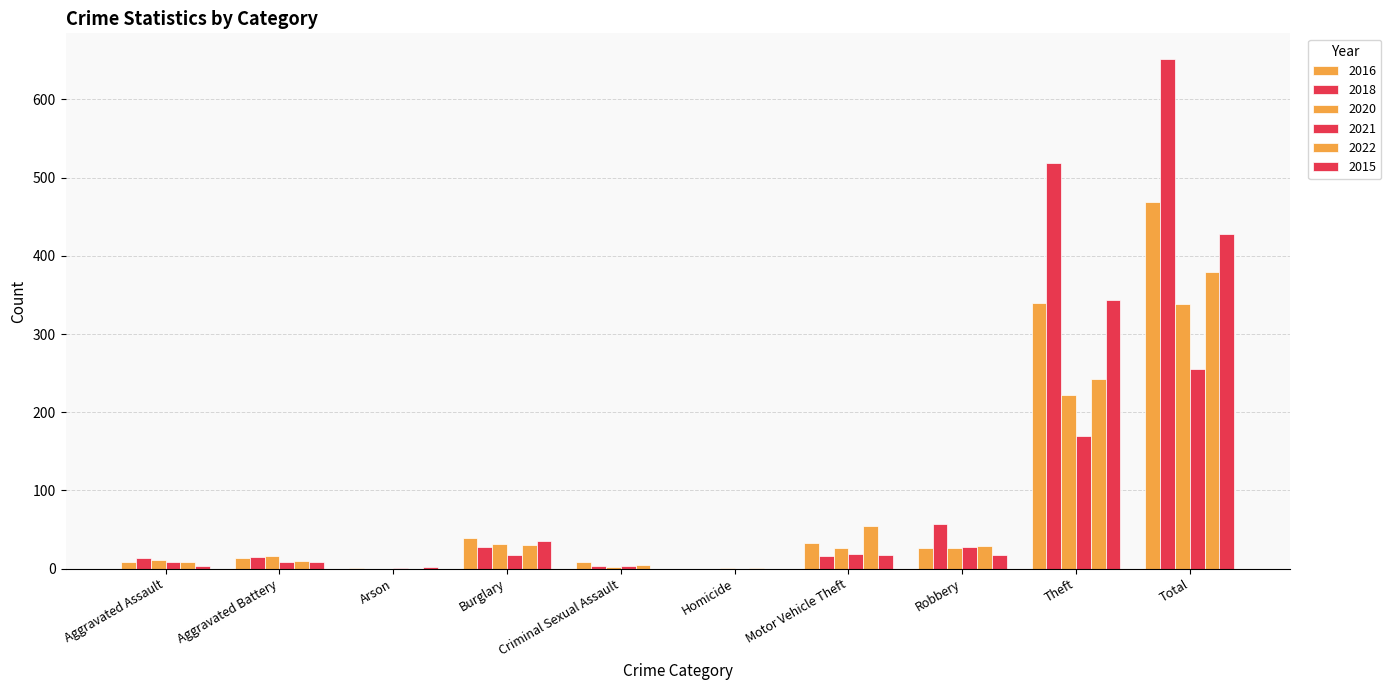

Where does the 2020 series first go above 27?

Burglary